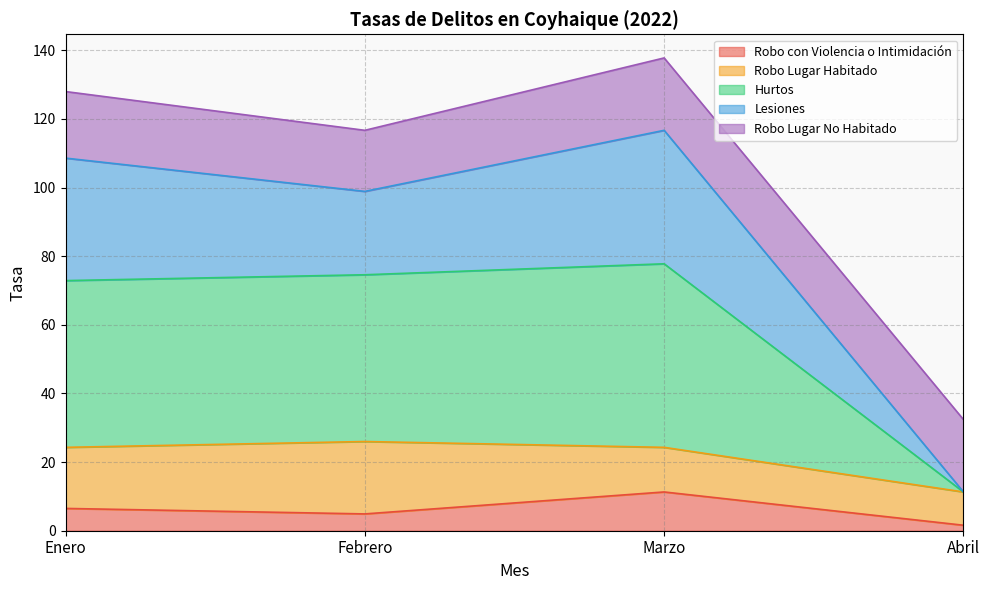

What is the total value across all series at Febrero?

116.7